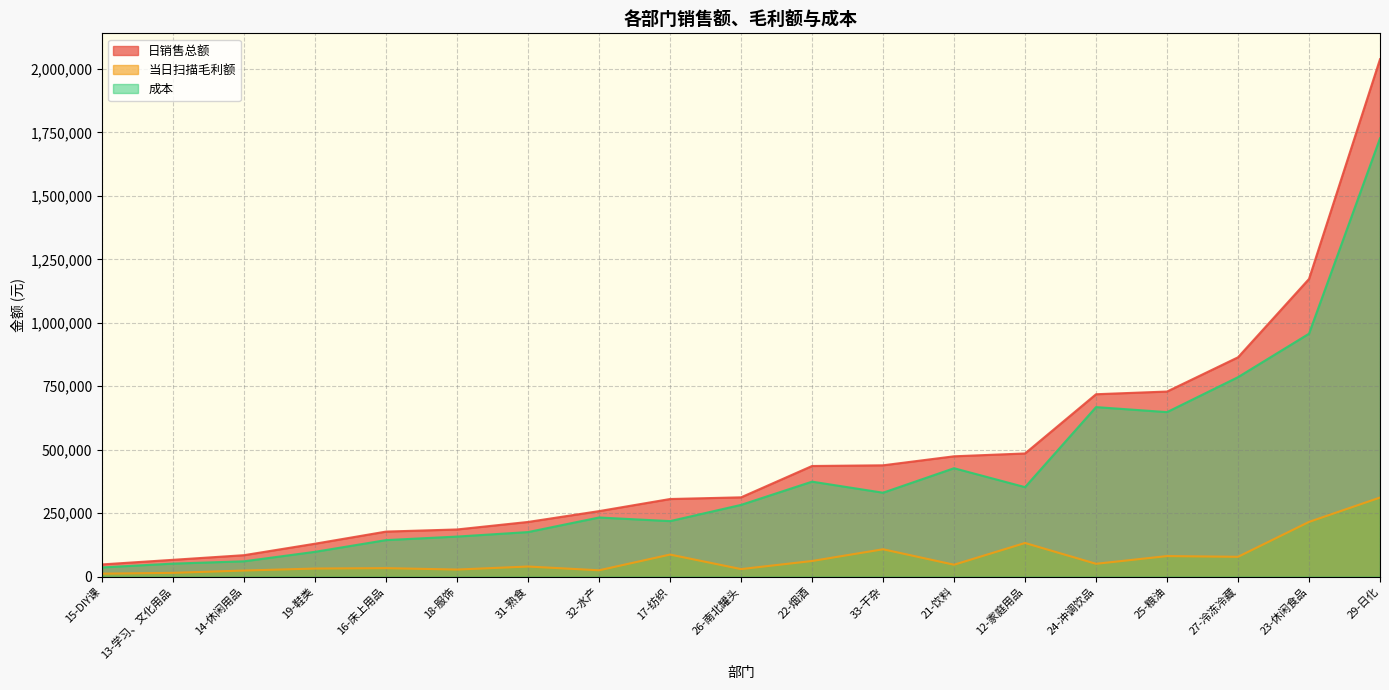

The value of 当日扫描毛利额 at 29-日化 is 207015.3. True or false?

False